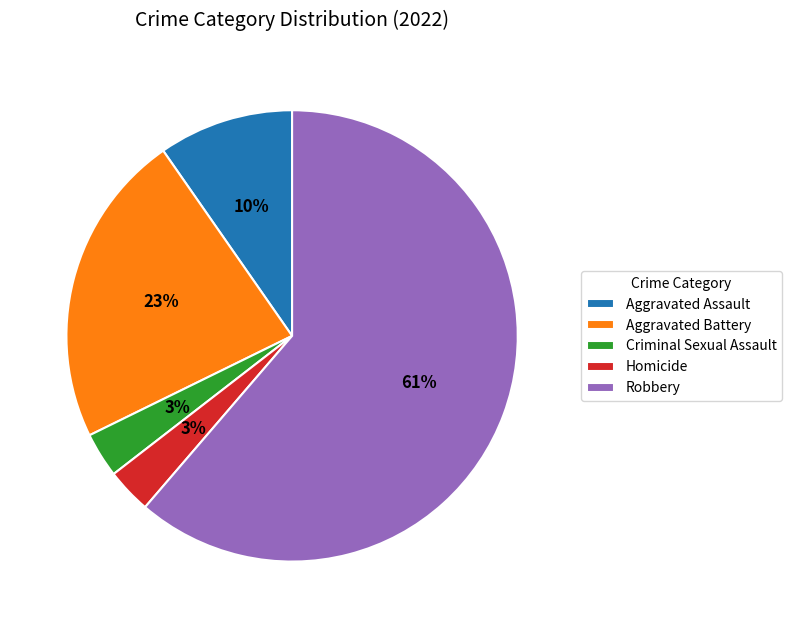

Count the number of slices in the pie.

5